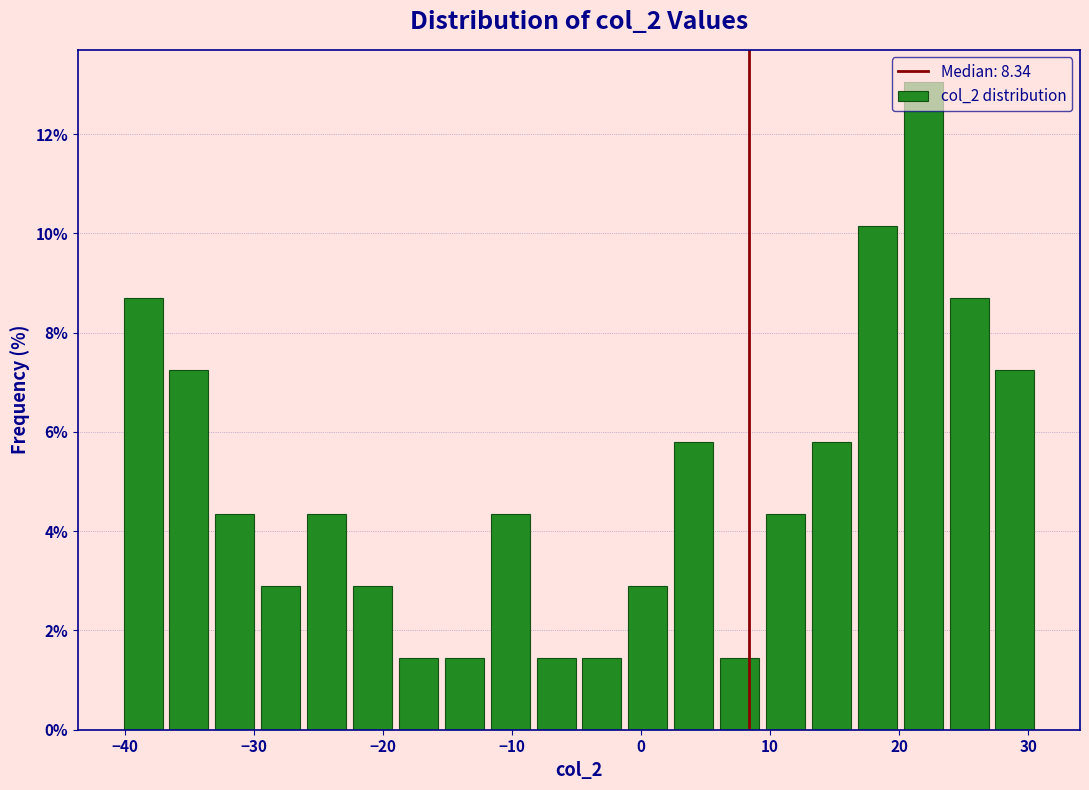

Around what value on the x-axis is the tallest bar? Give the approximate position of its centre, as read against the axis.

22